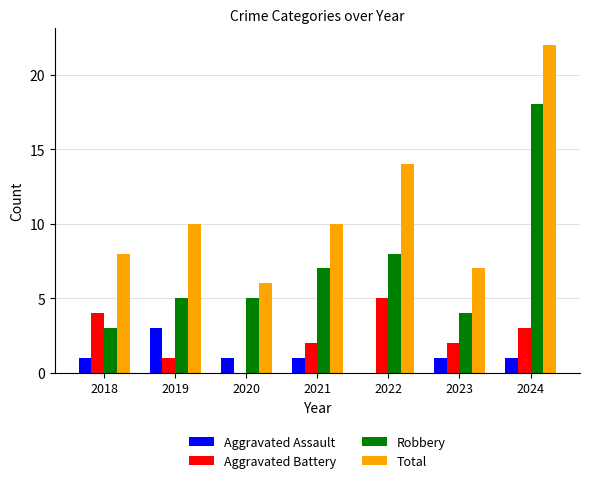

What is the highest value of the Aggravated Assault series?

3